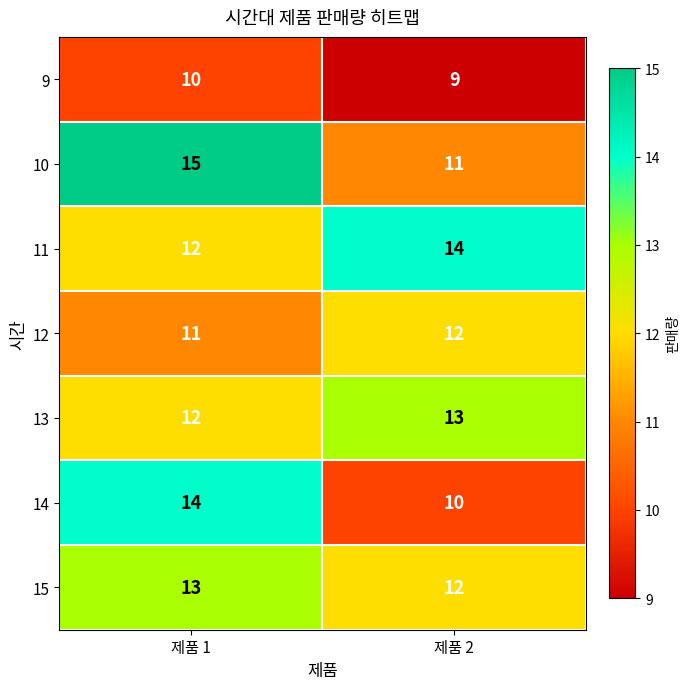

What is the spread (max minus min) of values at 제품 2?

5